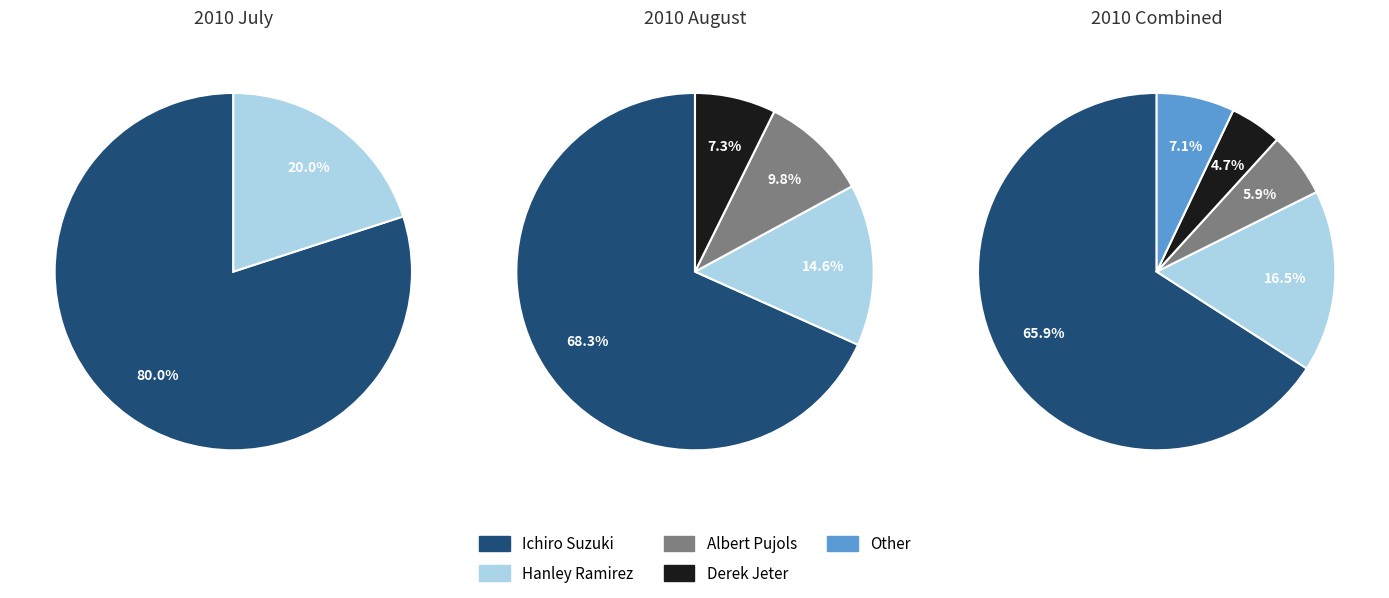

To the nearest percent, what is the difference between the largest and smallest slice percentages?

61%